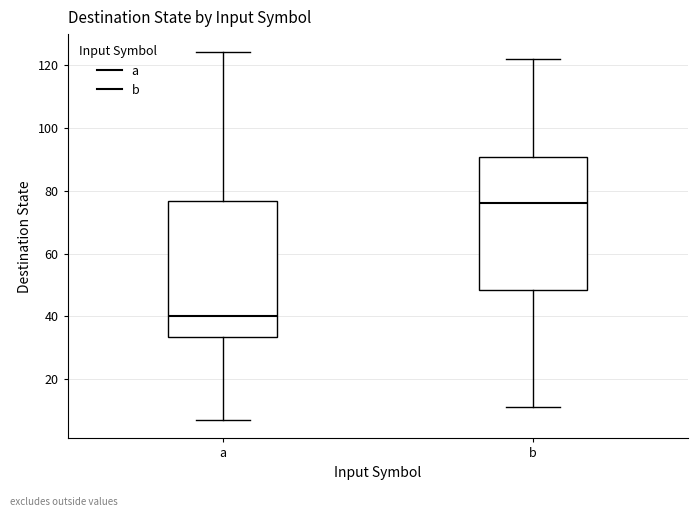

Which box's median line is the lowest?

a